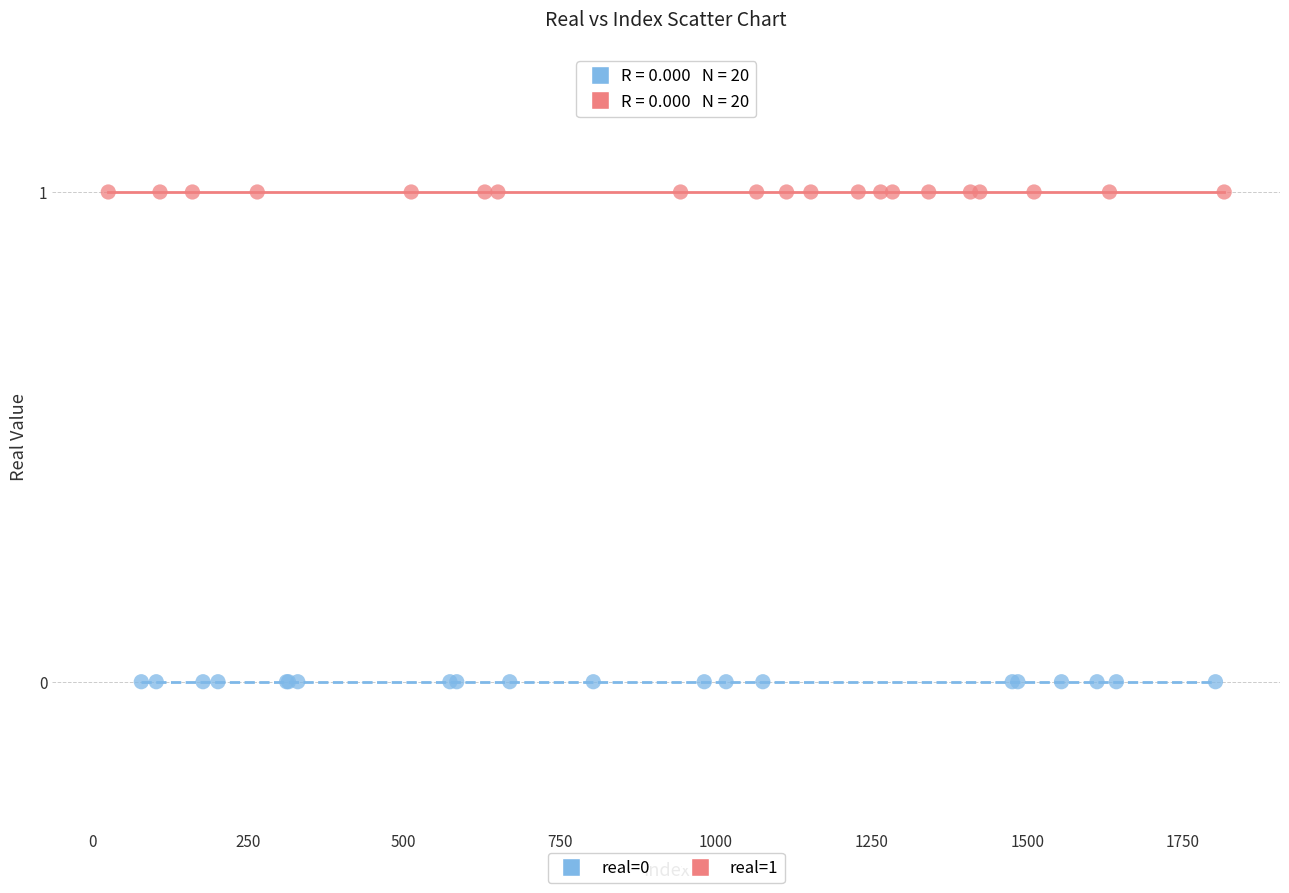

Which series contains the highest Y value?

real=1